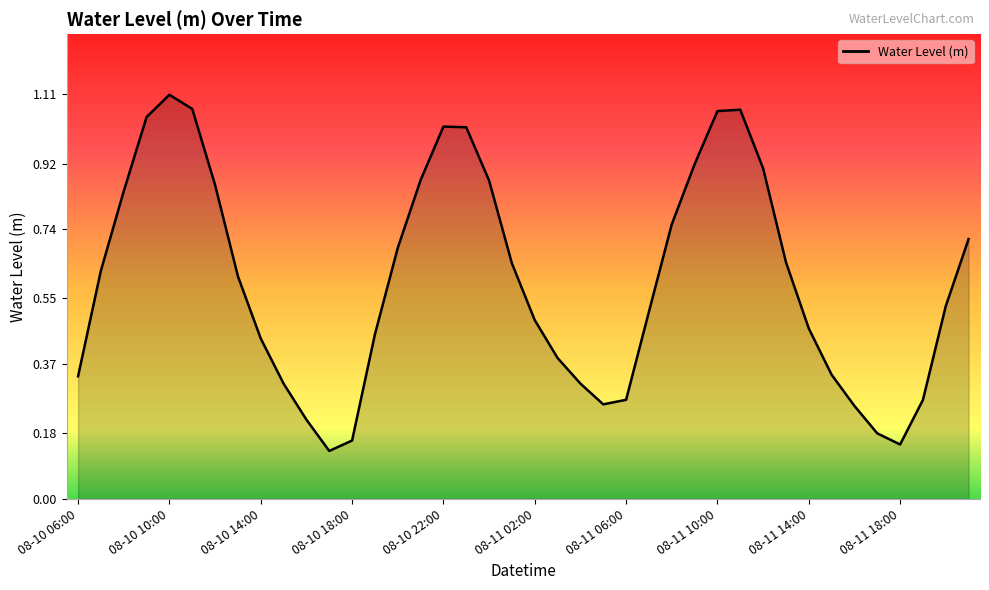

How many lines are shown in the chart?

1